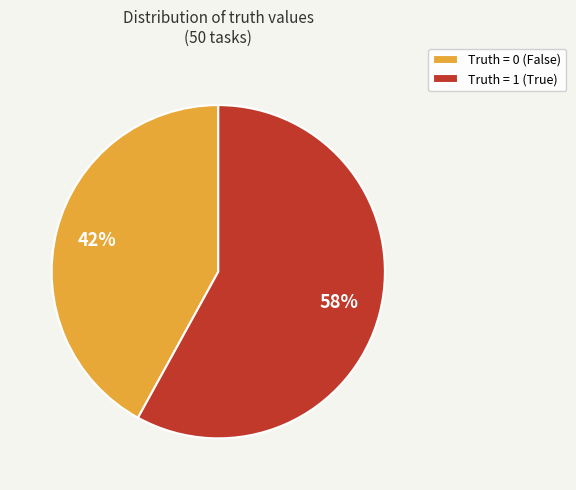

Between Truth = 0 (False) and Truth = 1 (True), which is larger?

Truth = 1 (True)